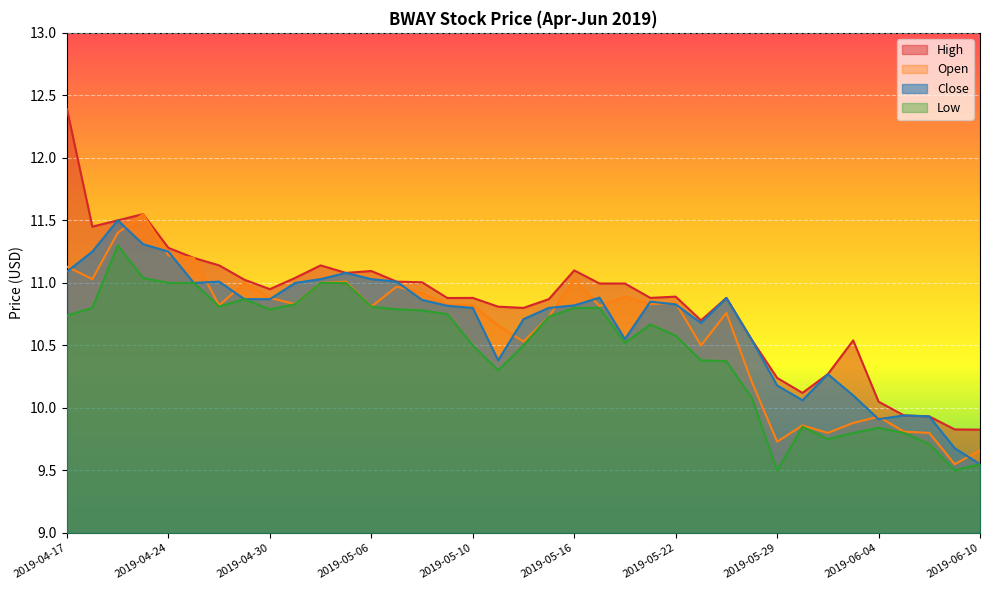

At which category does the chart reach its peak across all series?

2019-04-17